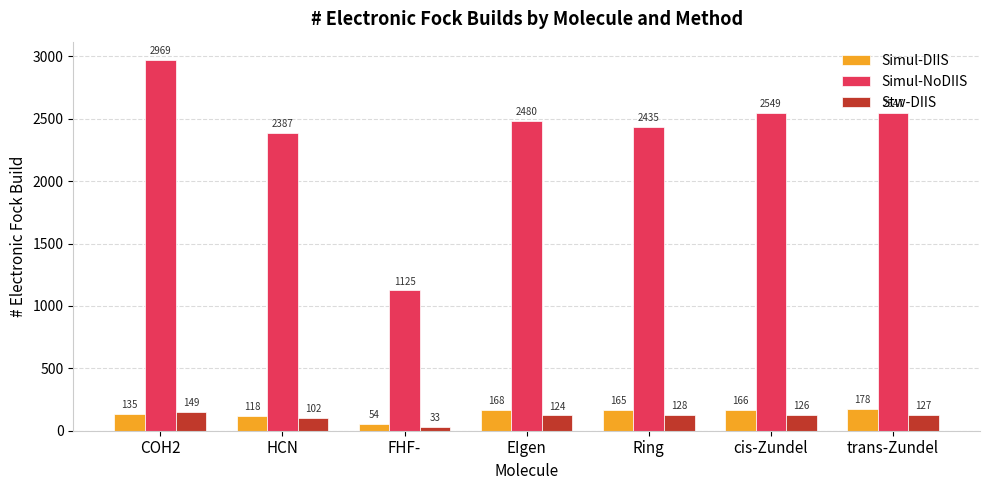

What is the spread (max minus min) of values at FHF-?

1092